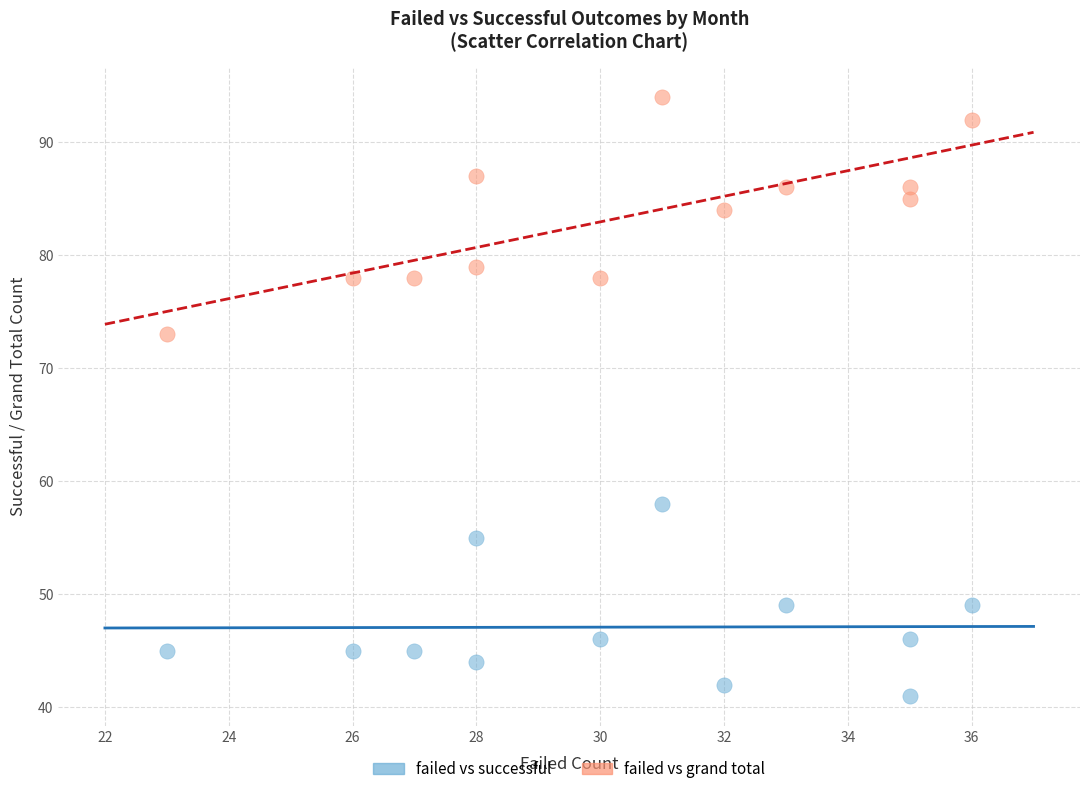

Which series has the largest Y range (max minus min)?

failed vs grand total